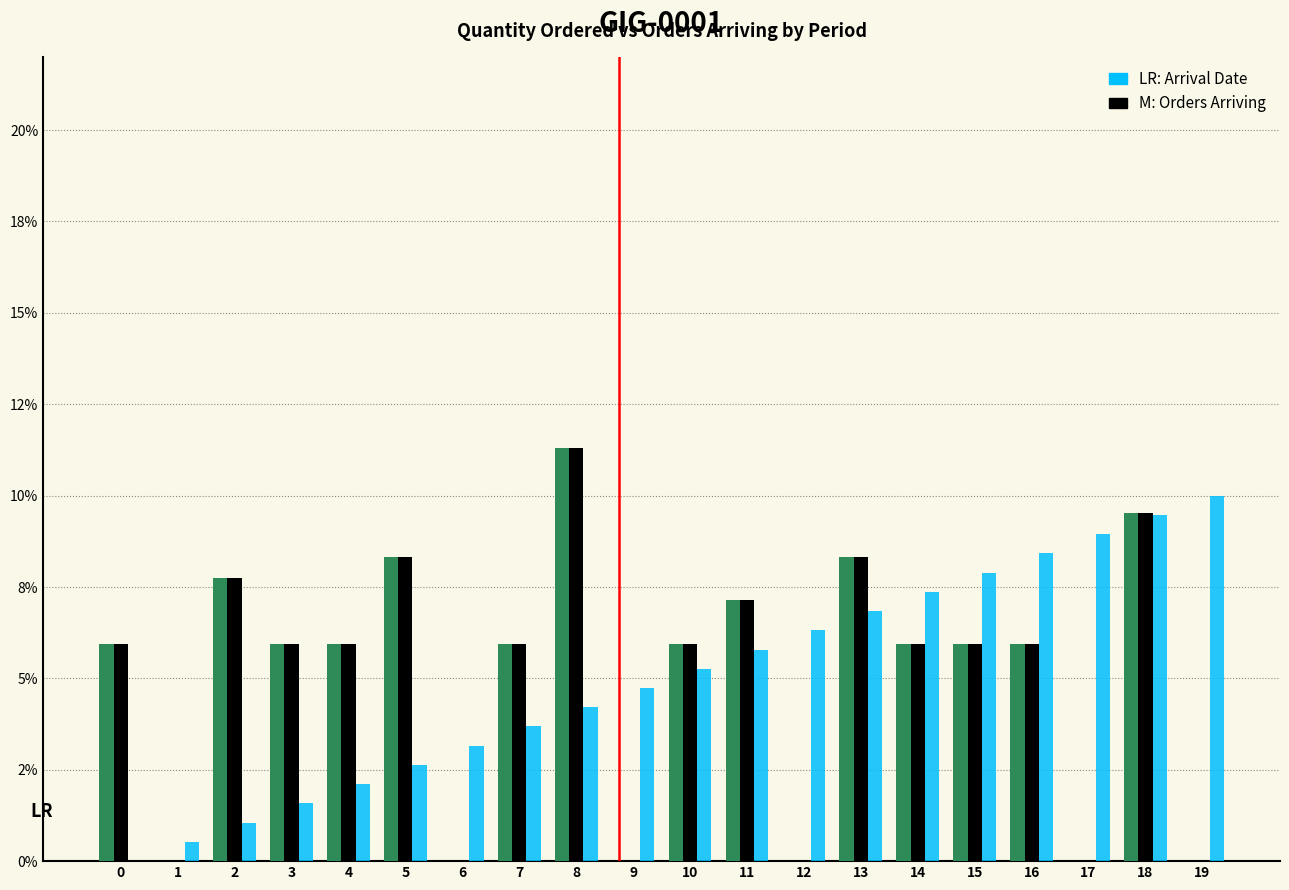

Does the chart contain stacked bars?

No